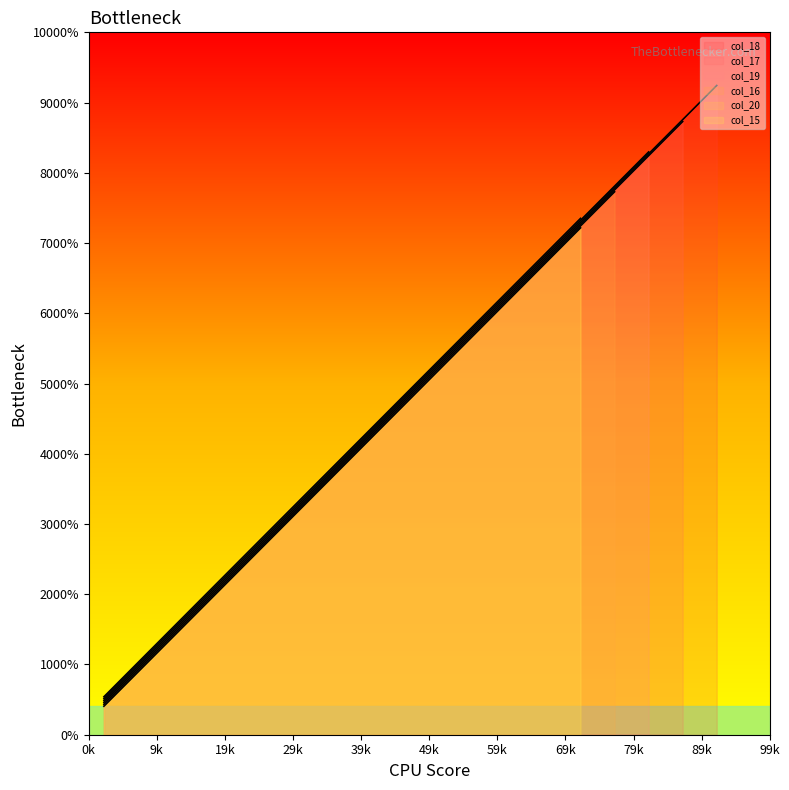

Count the number of categories in the chart.

19